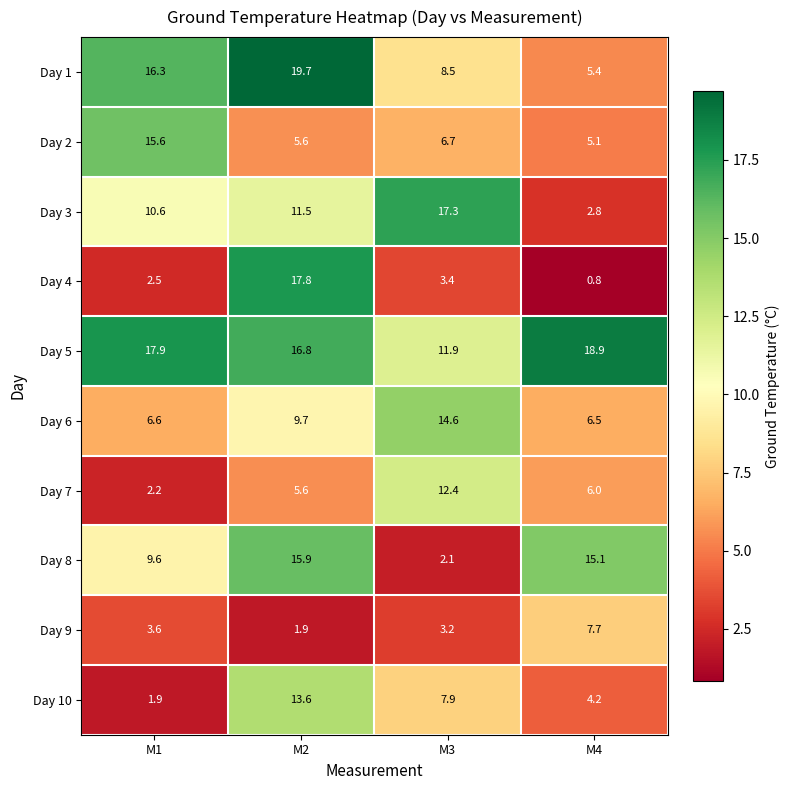

Which label corresponds to the largest value in the chart?

M2